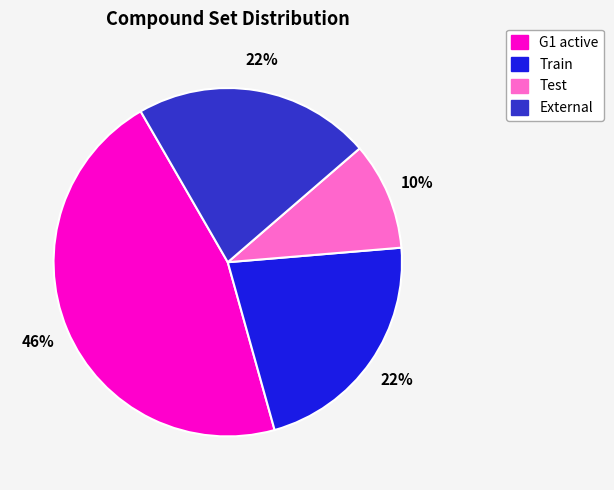

Count the number of slices in the pie.

4